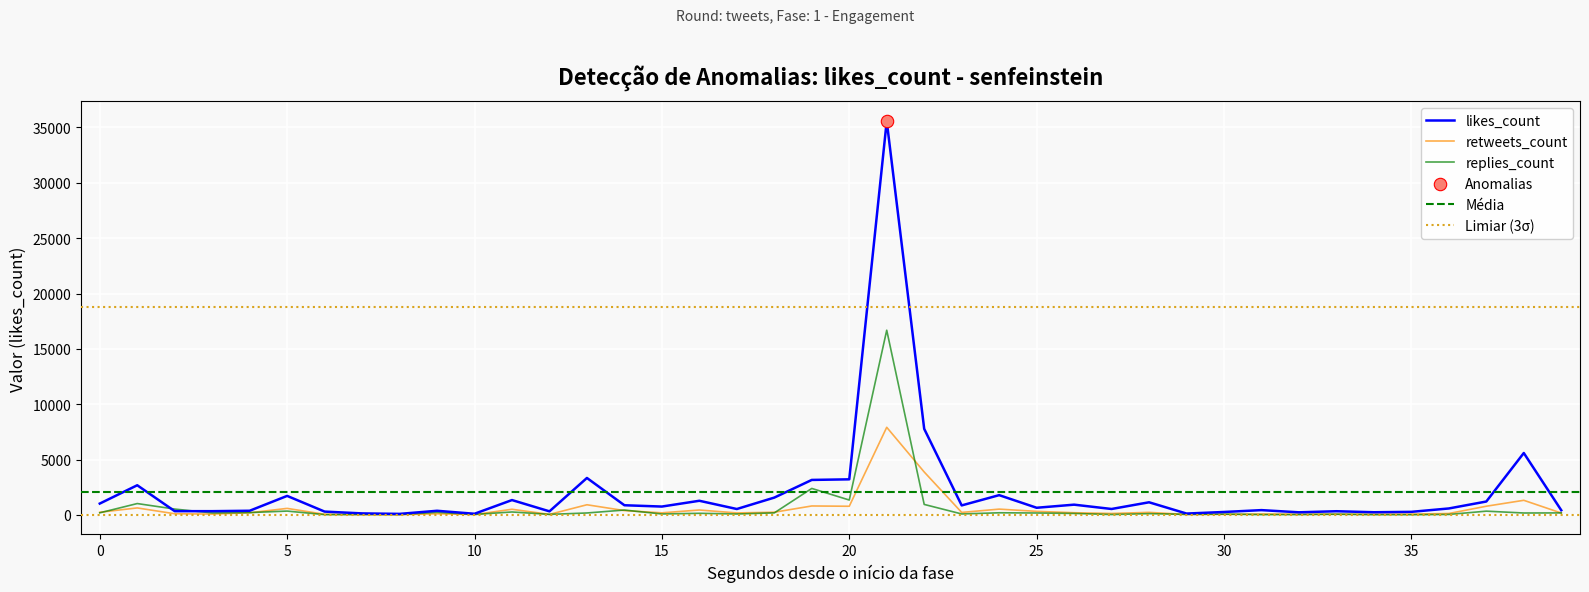

Which series reaches the minimum Y coordinate?

replies_count